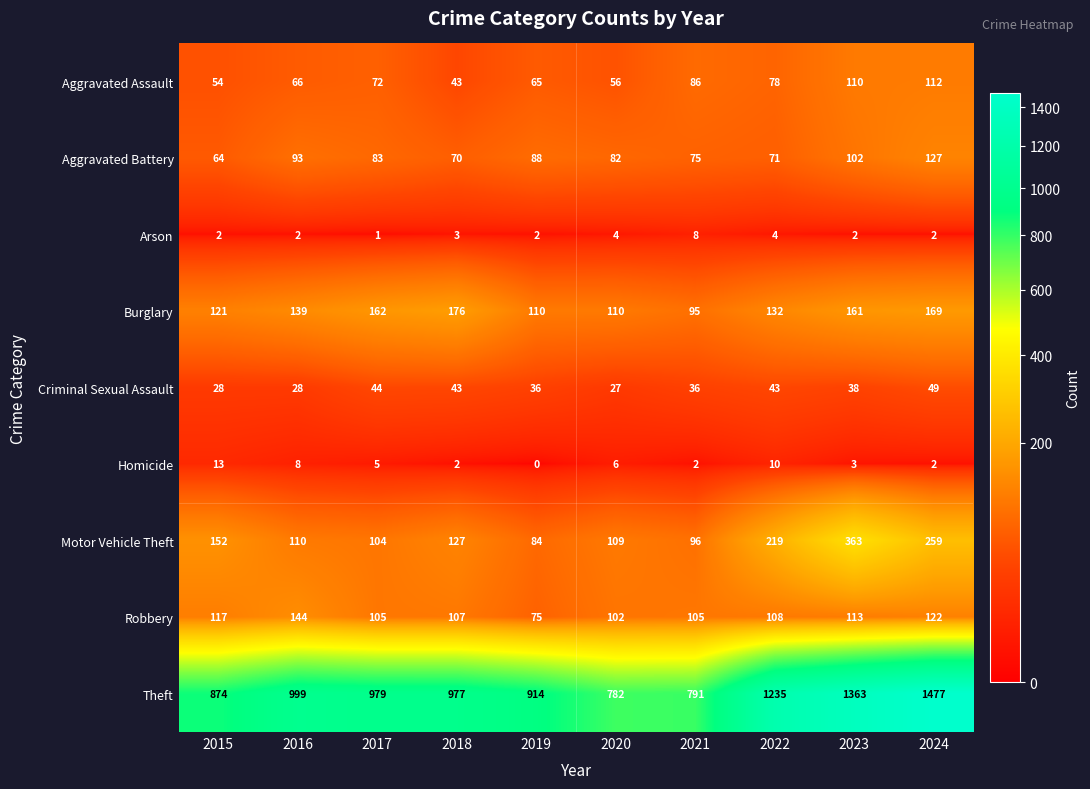

Rank the series by their maximum value, from lowest to highest.

Arson, Homicide, Criminal Sexual Assault, Aggravated Assault, Aggravated Battery, Robbery, Burglary, Motor Vehicle Theft, Theft